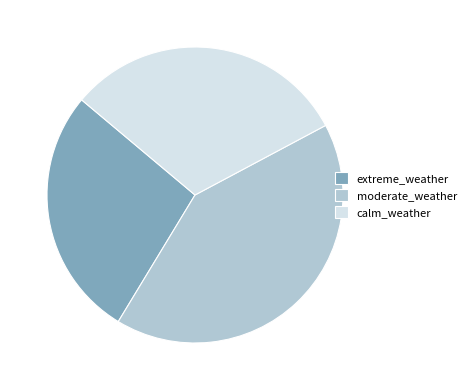

Does extreme_weather represent more than half of the total?

No